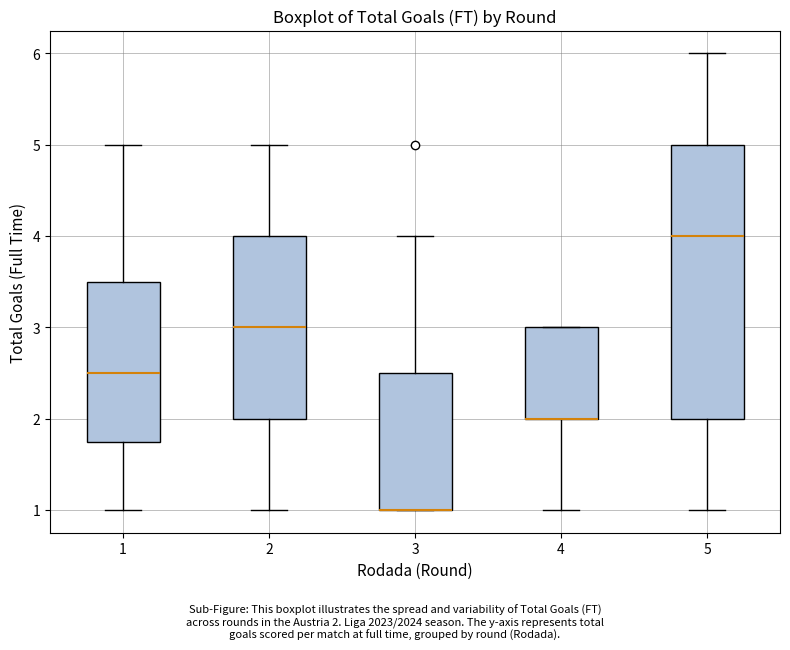

Reading left to right, read every box against the y-axis: the position of its median line, the range the box covers, and the ends of its whiskers. The values are not printed on the chart, so give them approximately, as read against the axis.

1: median 2.5, box 1.8 to 3.5, whiskers 1.0 to 5.0
2: median 3.0, box 2.0 to 4.0, whiskers 1.0 to 5.0
3: median 1.0 (drawn on the box's lower edge), box 1.0 to 2.5, whiskers 1.0 to 4.0
4: median 2.0 (drawn on the box's lower edge), box 2.0 to 3.0, whiskers 1.0 to 3.0
5: median 4.0, box 2.0 to 5.0, whiskers 1.0 to 6.0